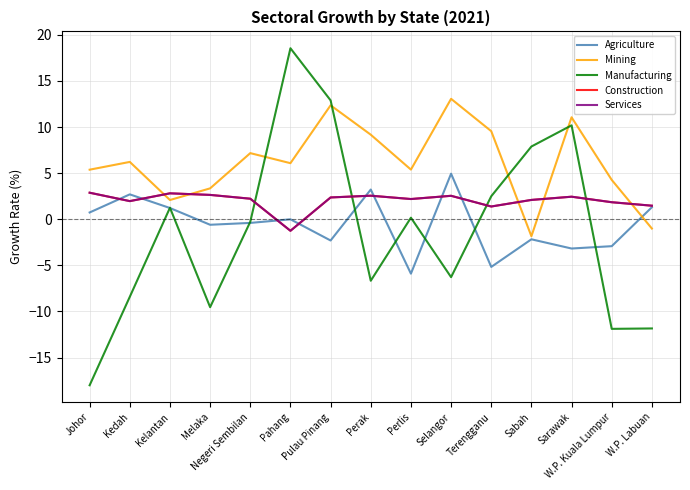

Does the chart display data point markers on the line(s)?

No